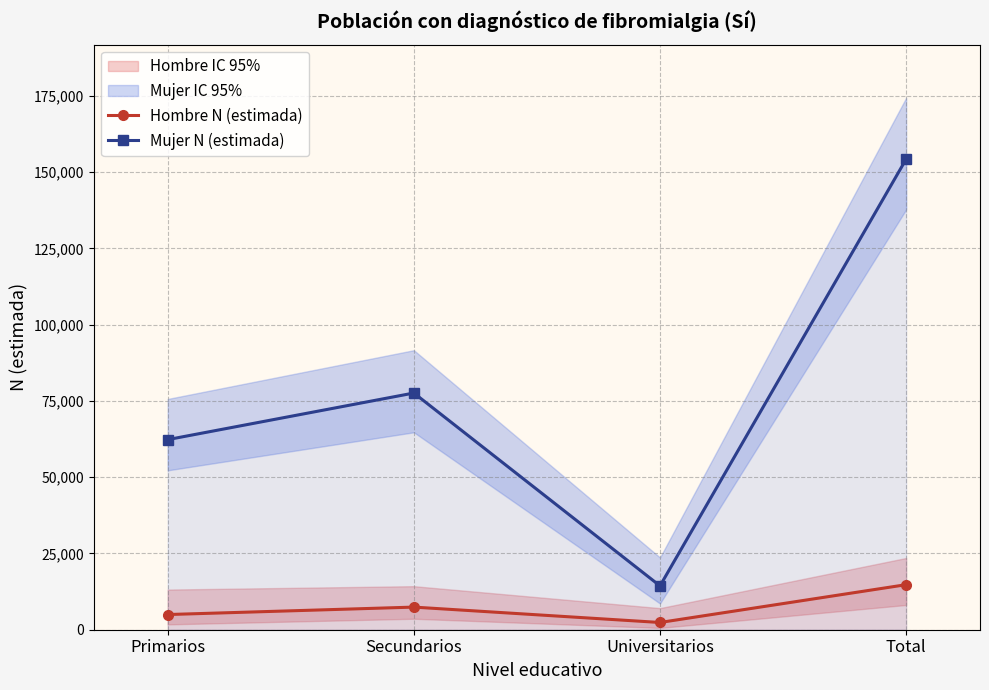

True or false: Hombre N (estimada) has more than 2 interior local peaks.

False